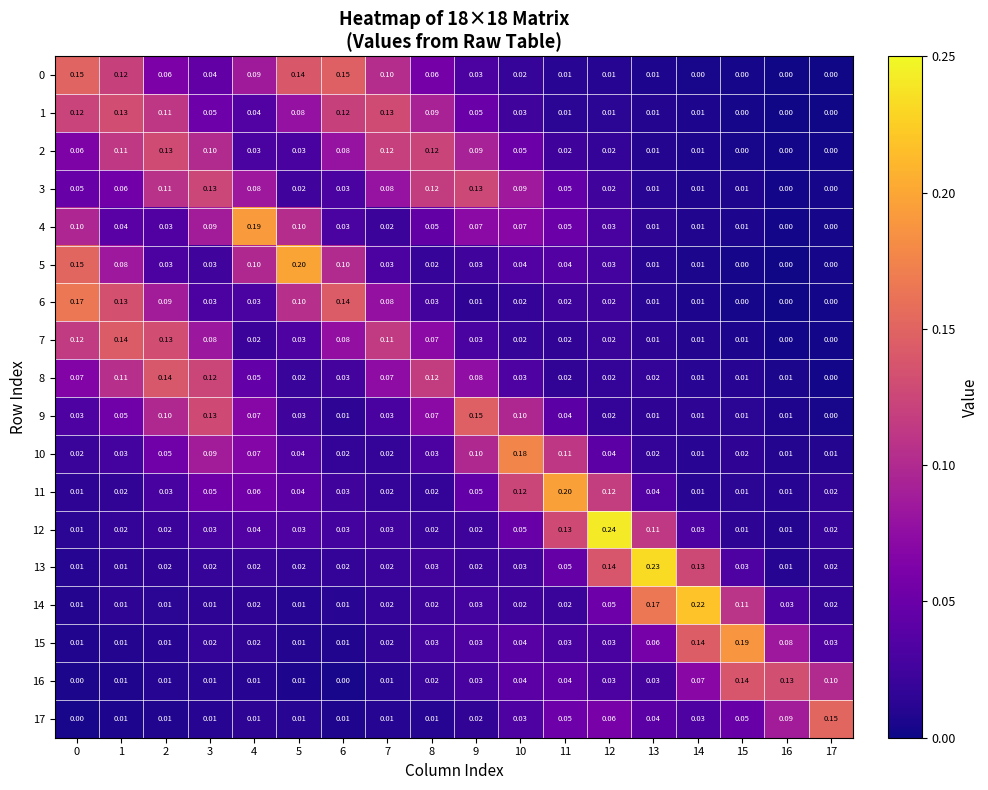

Is the value of 17 at 14 greater than the value of 1 at 8?

No